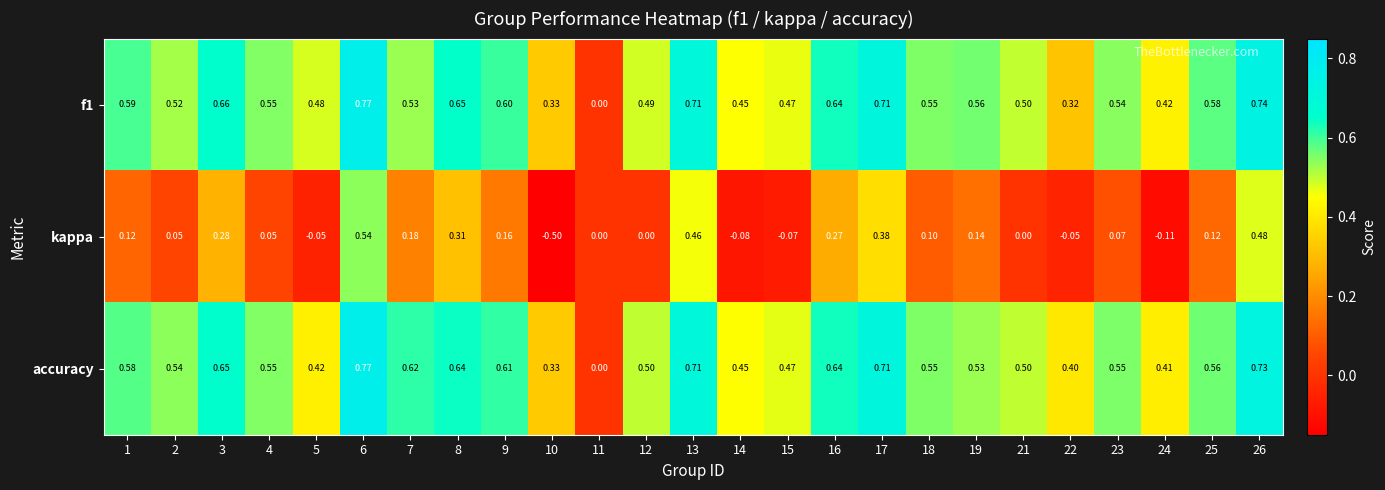

Which series has the largest range (max minus min)?

kappa